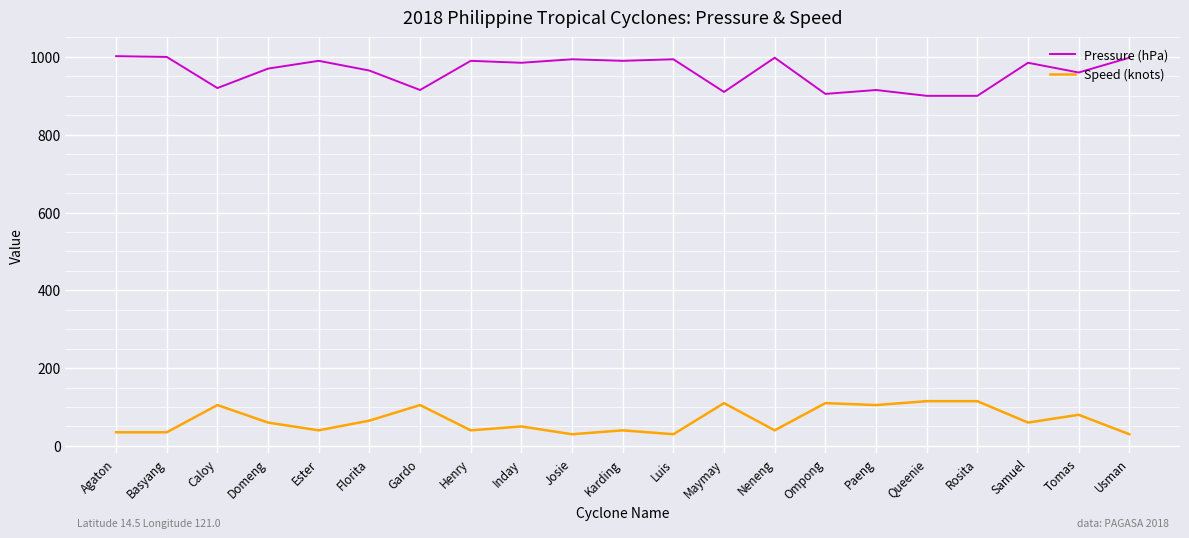

What is the maximum value for Pressure (hPa)?

1002